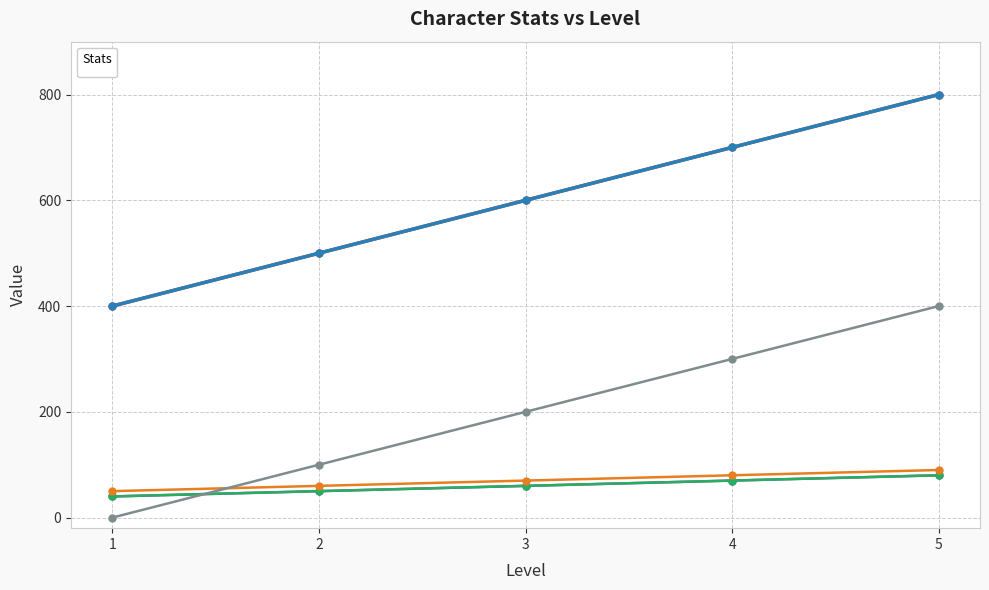

Which series has the largest total across all categories?

_HP